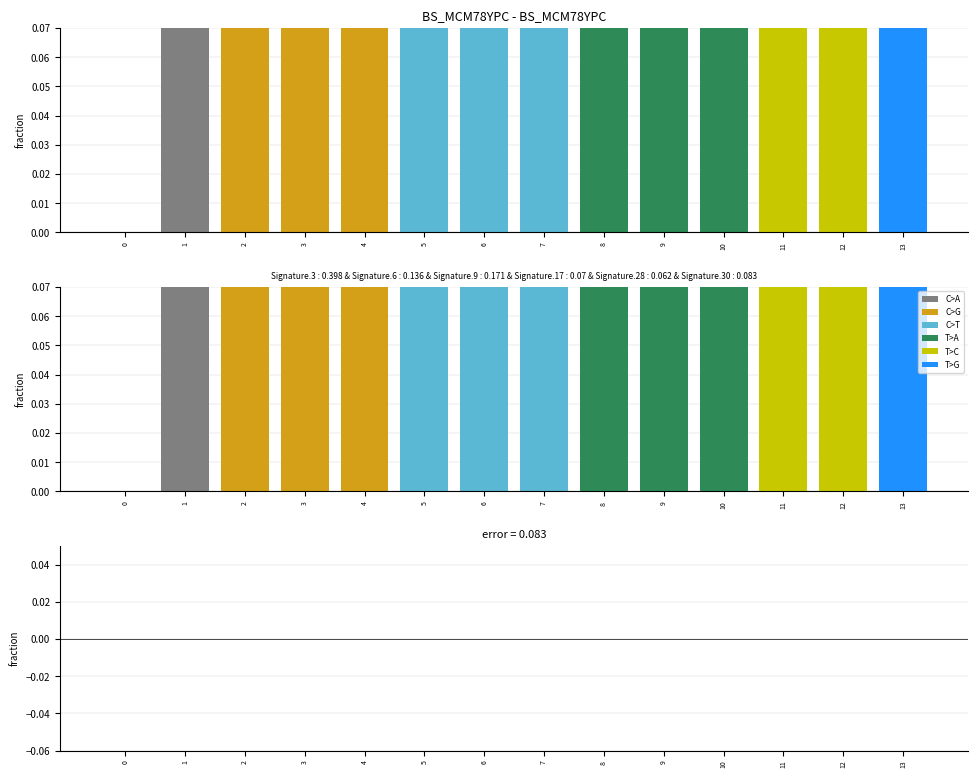

Rank the categories by value from lowest to highest.

0, 1, 2, 3, 4, 5, 6, 7, 8, 9, 10, 11, 12, 13